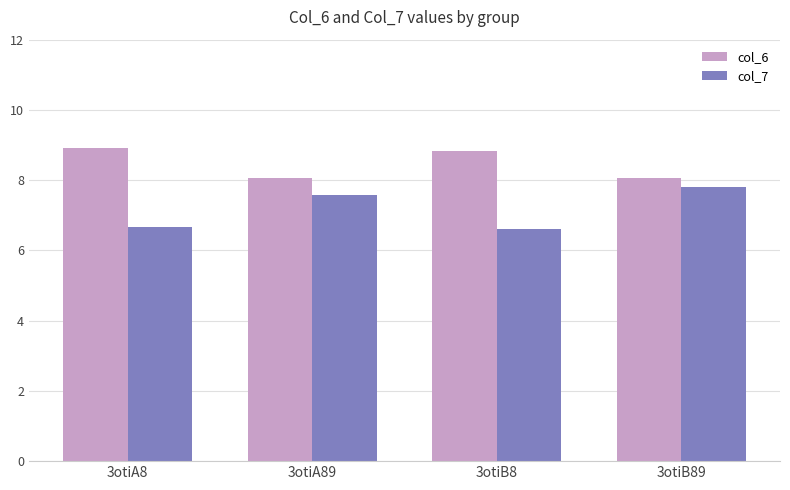

What is the difference between the maximum and second lowest values in the col_6 series?

0.9